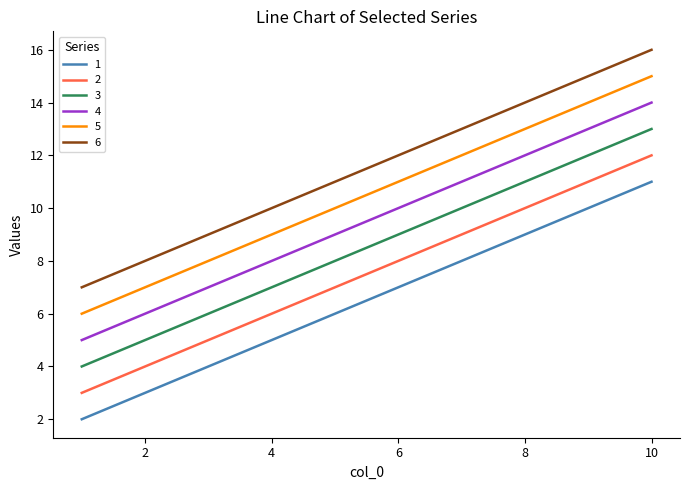

True or false: 6 and 5 cross at least once.

False